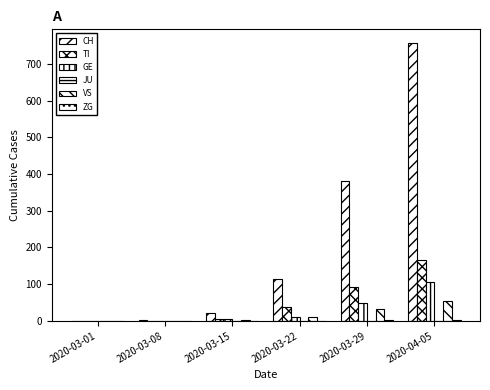

Count the number of data series in this chart.

5